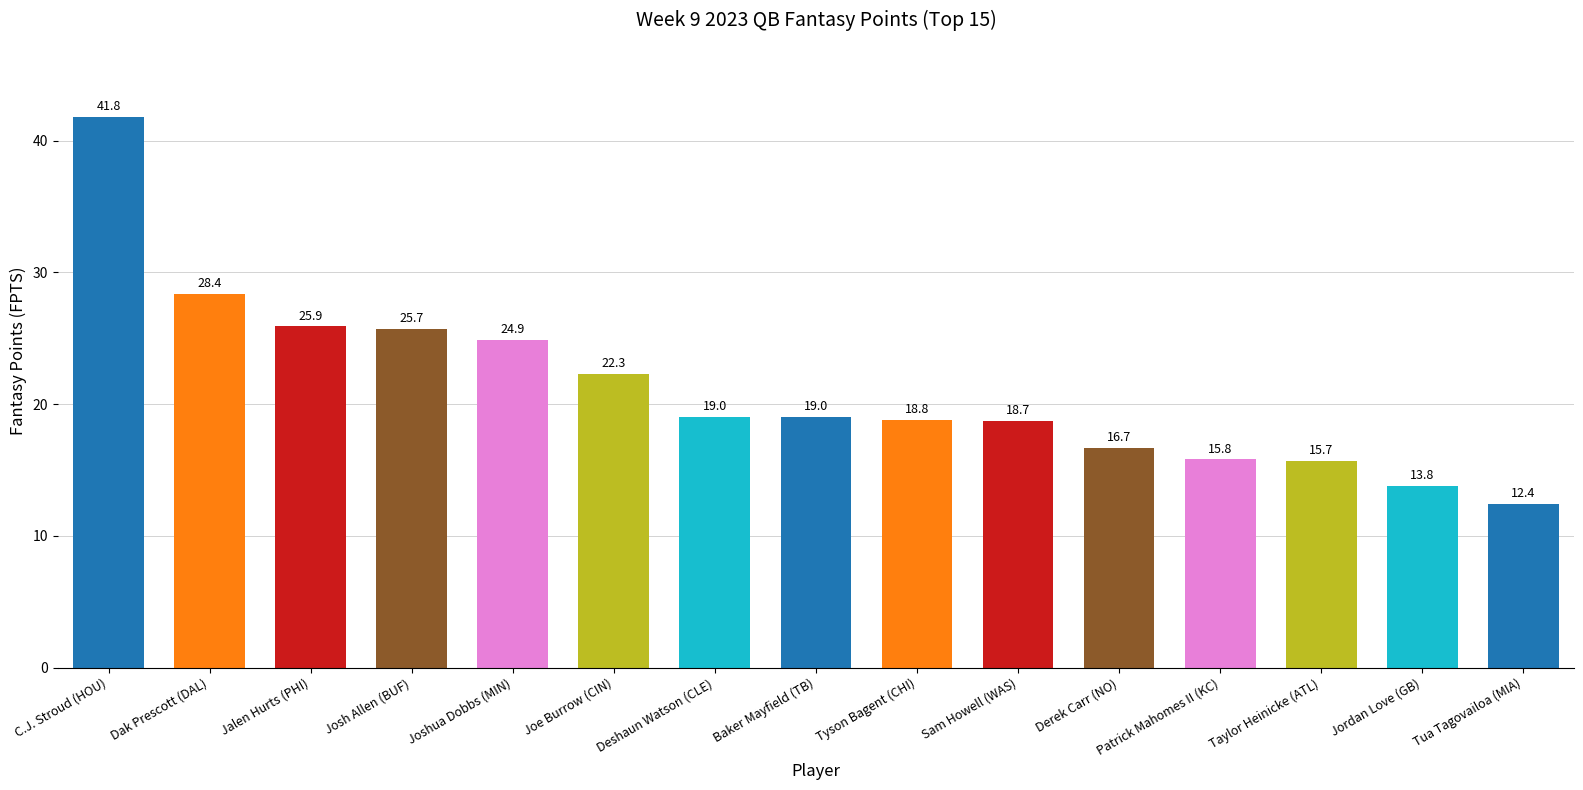

What is the maximum value shown in the chart?

41.8